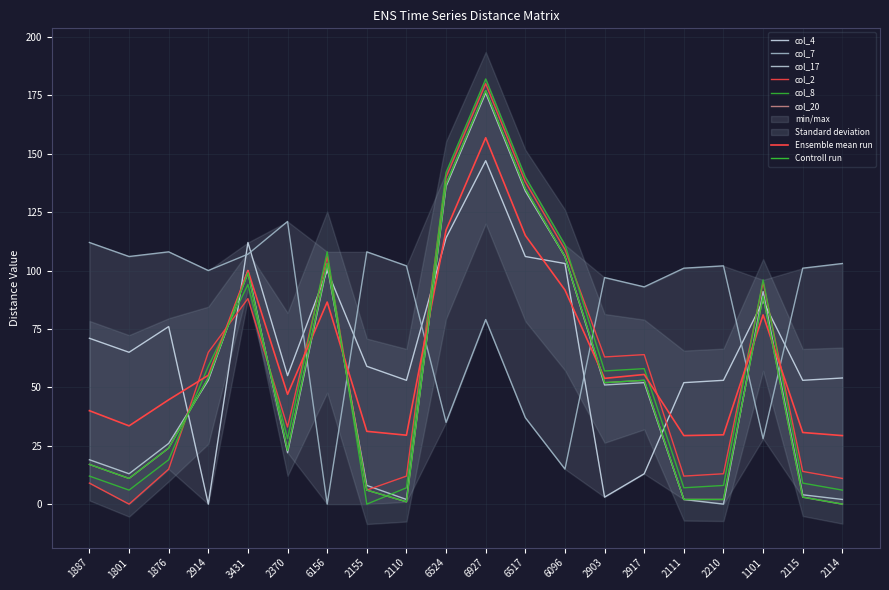

At which category does col_7 reach its first local peak?

1876